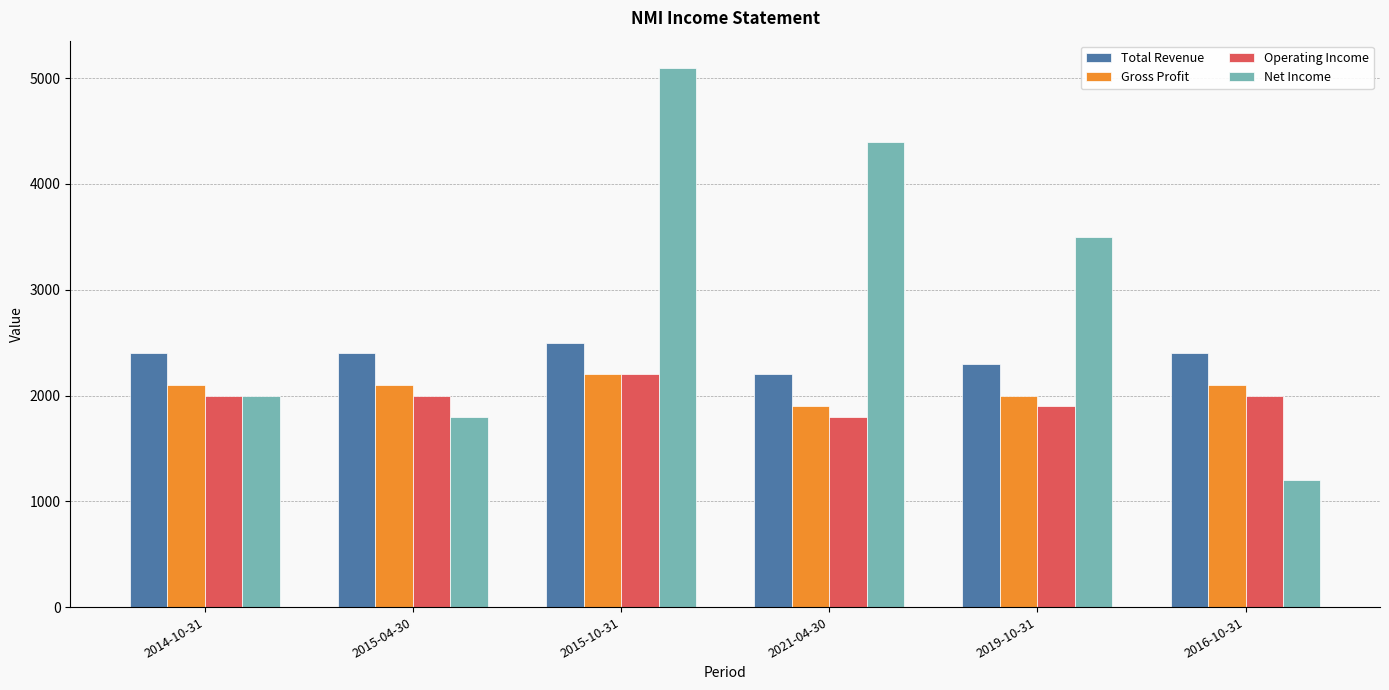

Does the chart contain any negative values?

No